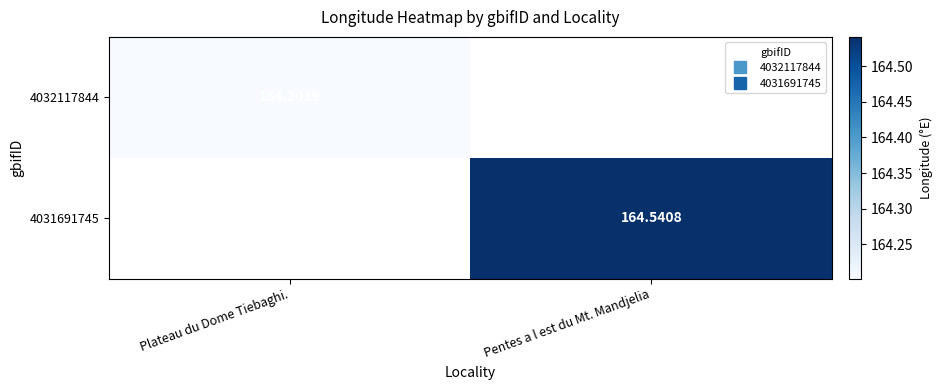

Rank the categories by 4032117844 value from highest to lowest.

Plateau du Dome Tiebaghi., Pentes a l est du Mt. Mandjelia